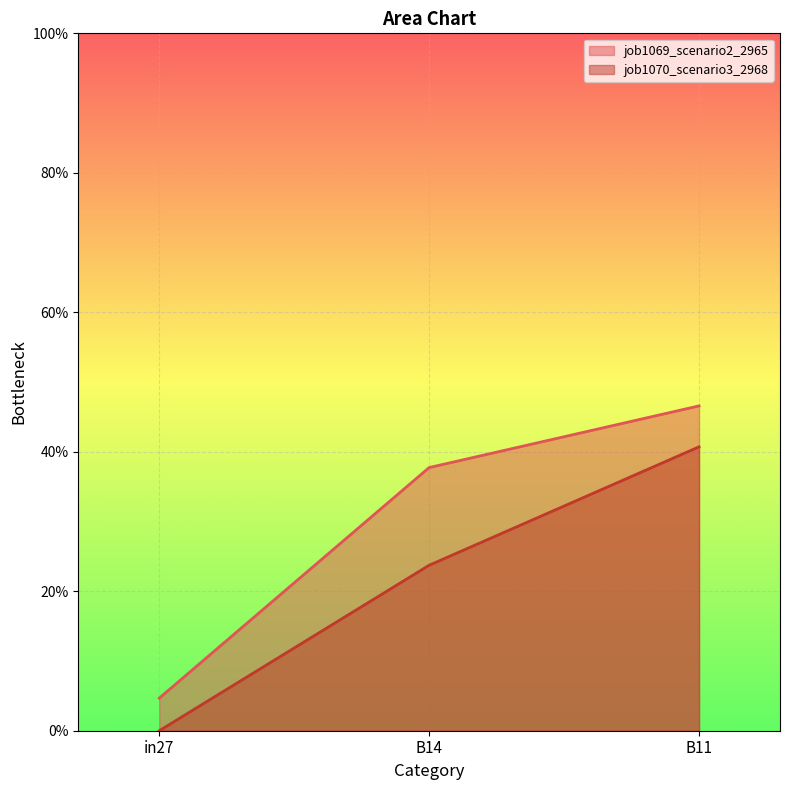

Reading left to right, transcribe all the data shown in this chart.

job1069_scenario2_2965: 0.0	0.4	0.5
job1070_scenario3_2968: 0.0	0.2	0.4